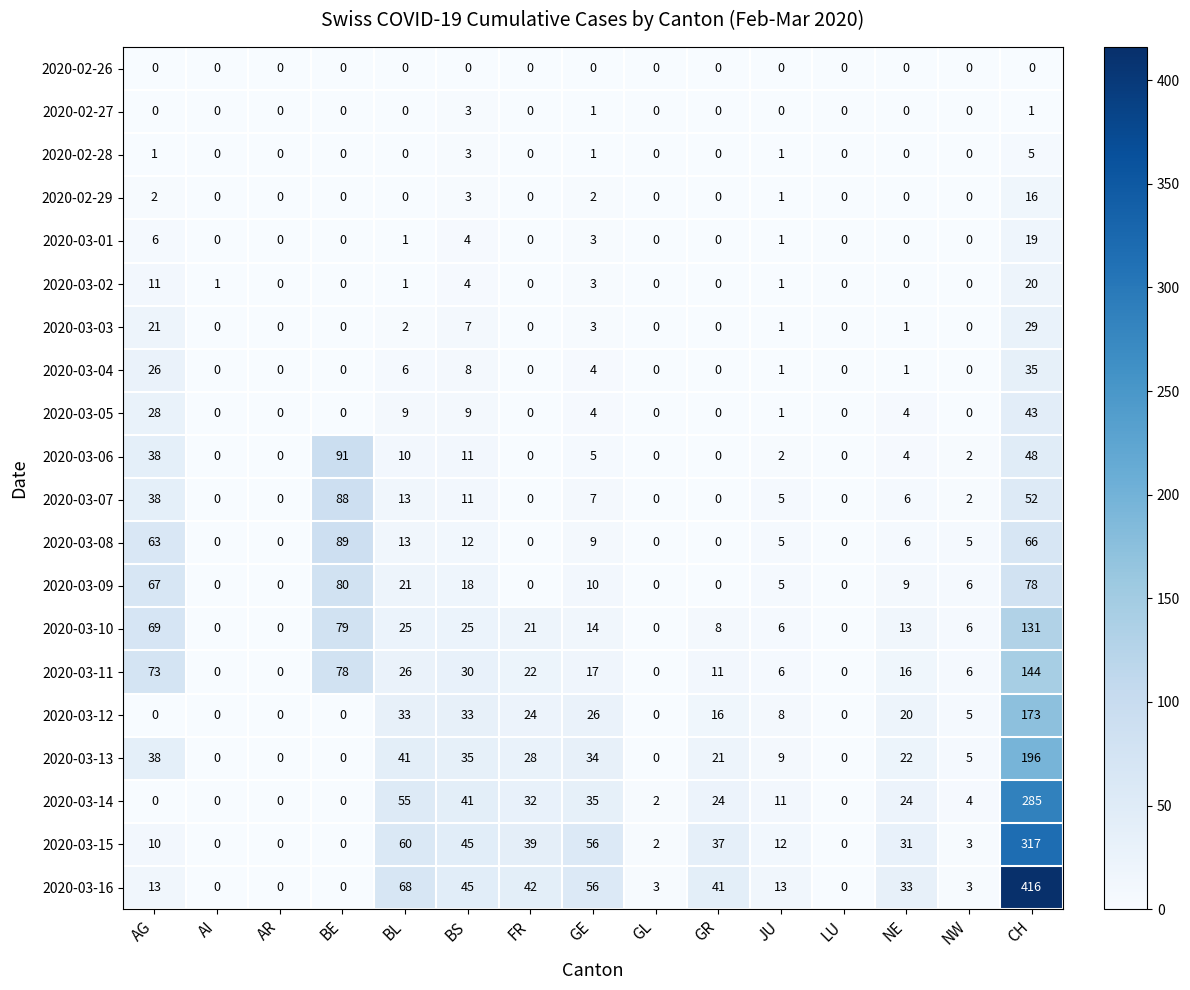

True or false: 2020-03-04 has a value of -24 at GR.

False